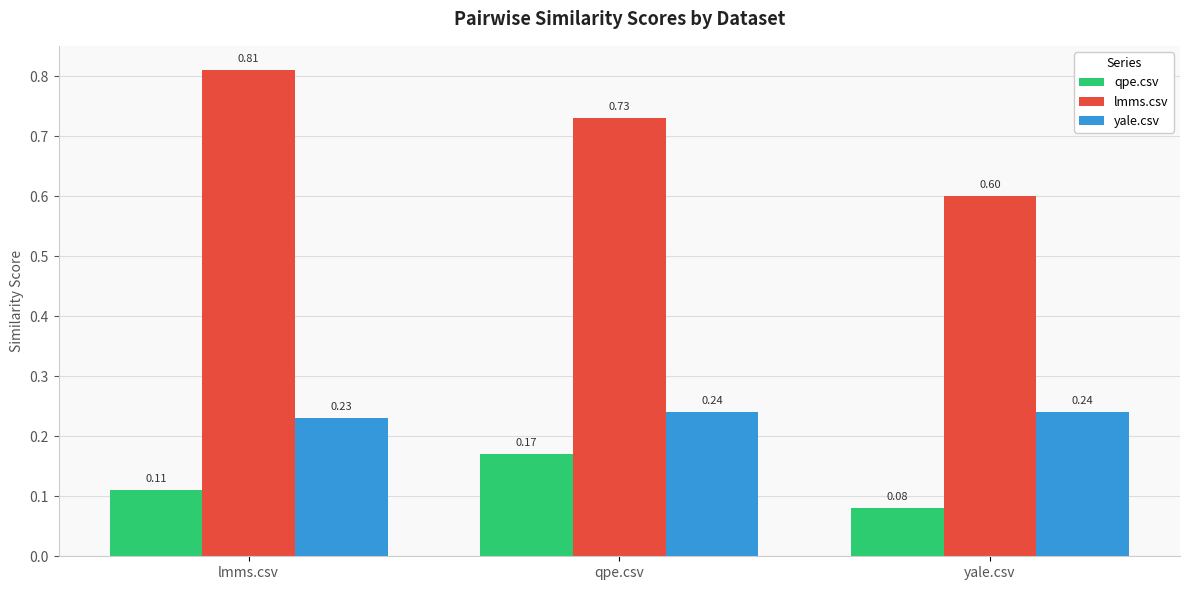

What is the spread (max minus min) of values at qpe.csv?

0.6